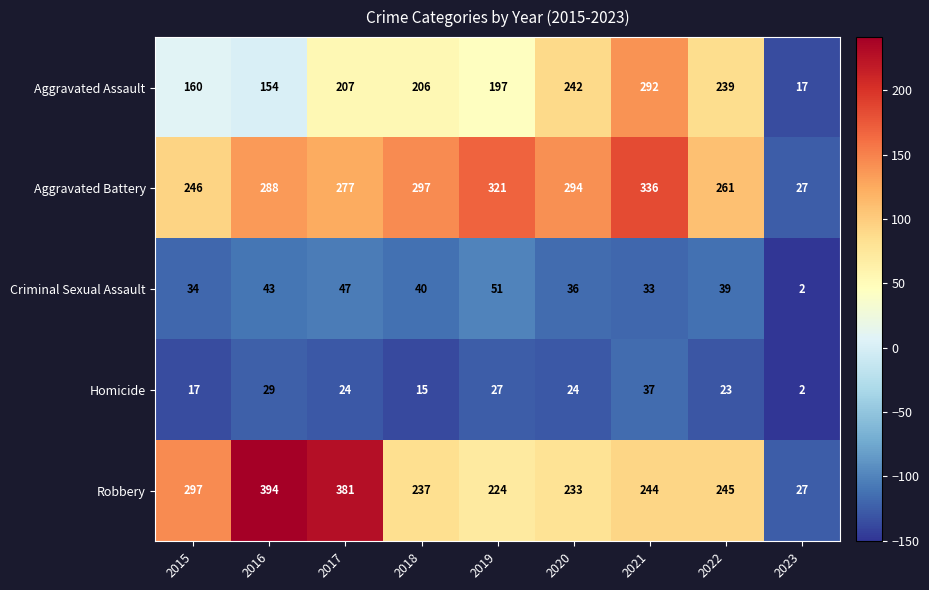

At which label is Aggravated Assault closest to 154?

2016